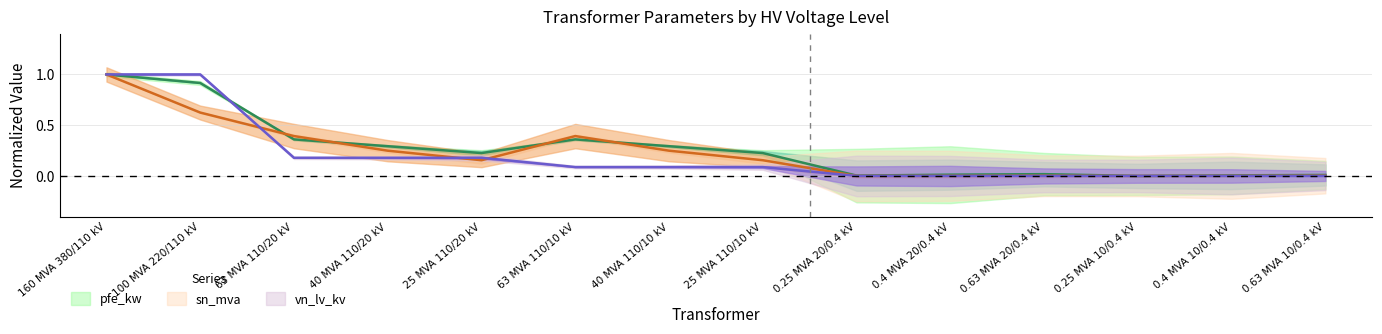

Which category has the lowest value in the sn_mva series?

0.25 MVA 20/0.4 kV